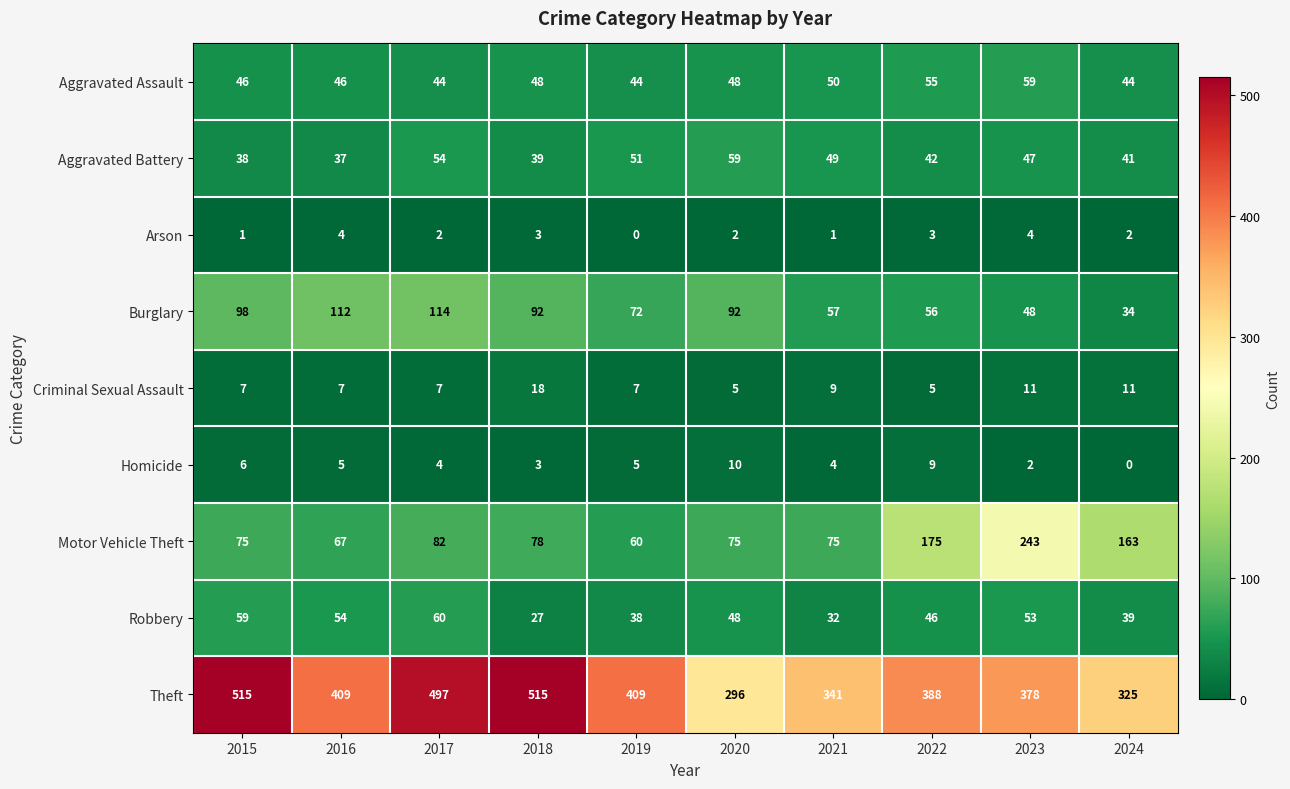

The Robbery series shows 98 at 2017. True or false?

False